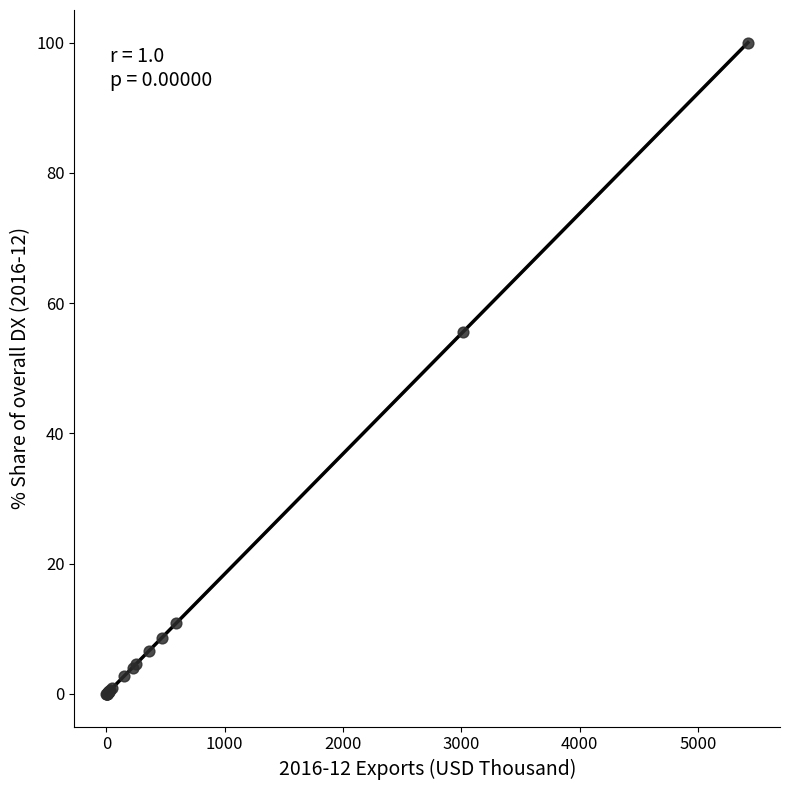

What Y value in the scatter plot is closest to 50?

55.5